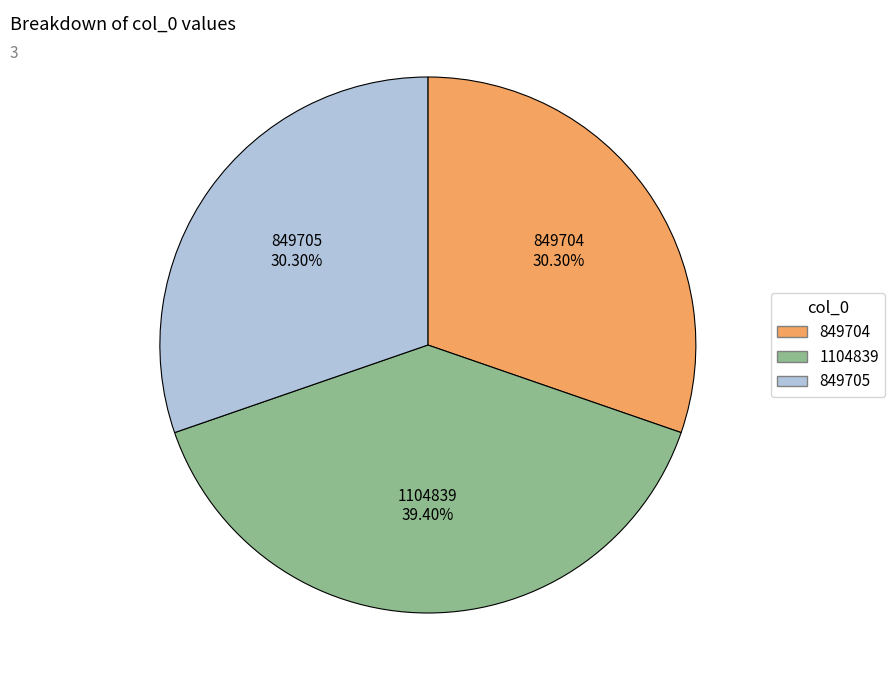

To the nearest percent, what percentage of the pie is 849704?

30%